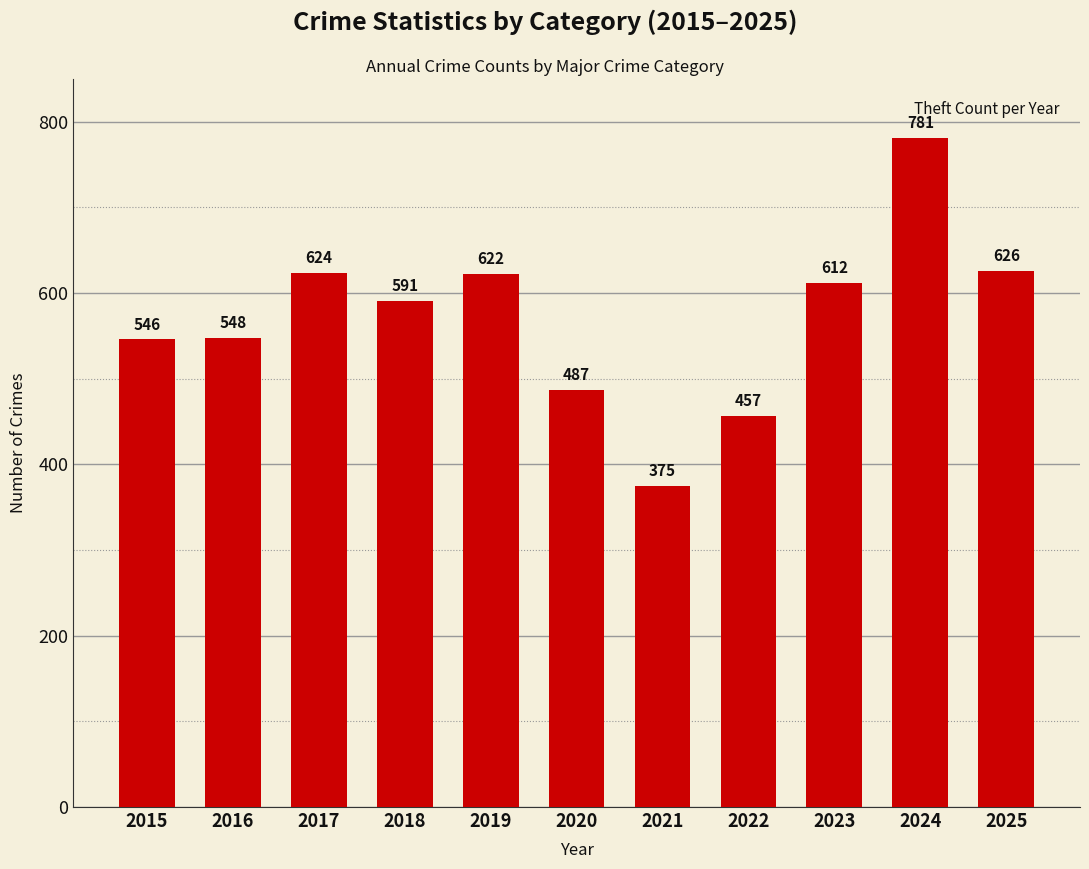

Between 2019 and 2018, which is larger?

2019